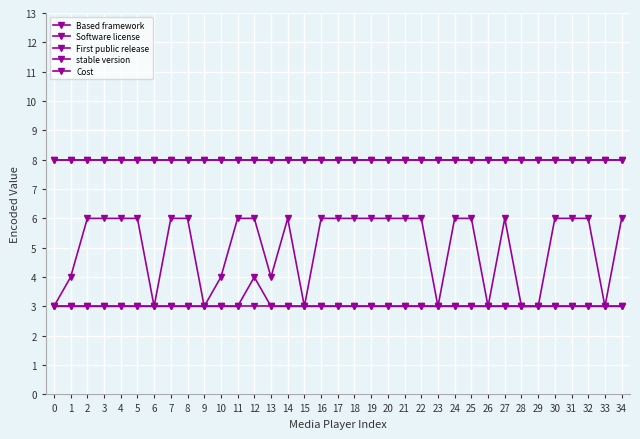

Reading right to left, transcribe all the data shown in this chart.

Based framework: 6	3	6	6	6	3	3	6	3	6	6	3	6	6	6	6	6	6	6	3	6	4	6	6	4	3	6	6	3	6	6	6	6	4	3
Software license: 3	3	3	3	3	3	3	3	3	3	3	3	3	3	3	3	3	3	3	3	3	3	4	3	3	3	3	3	3	3	3	3	3	3	3
First public release: 8	8	8	8	8	8	8	8	8	8	8	8	8	8	8	8	8	8	8	8	8	8	8	8	8	8	8	8	8	8	8	8	8	8	8
stable version: 8	8	8	8	8	8	8	8	8	8	8	8	8	8	8	8	8	8	8	8	8	8	8	8	8	8	8	8	8	8	8	8	8	8	8
Cost: 3	3	3	3	3	3	3	3	3	3	3	3	3	3	3	3	3	3	3	3	3	3	3	3	3	3	3	3	3	3	3	3	3	3	3